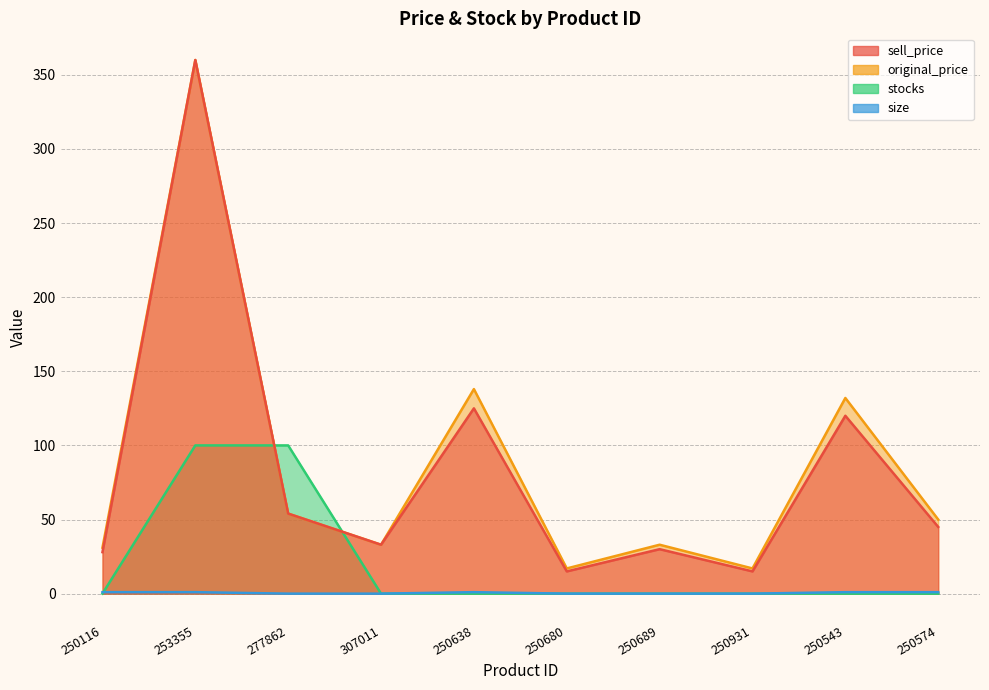

Which category has the highest value across all series?

253355